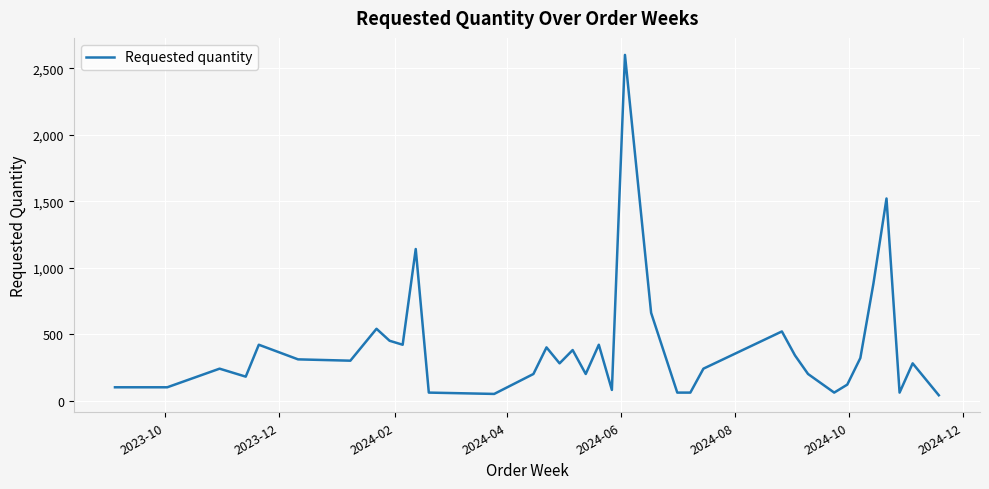

What is the greatest value displayed?

2600